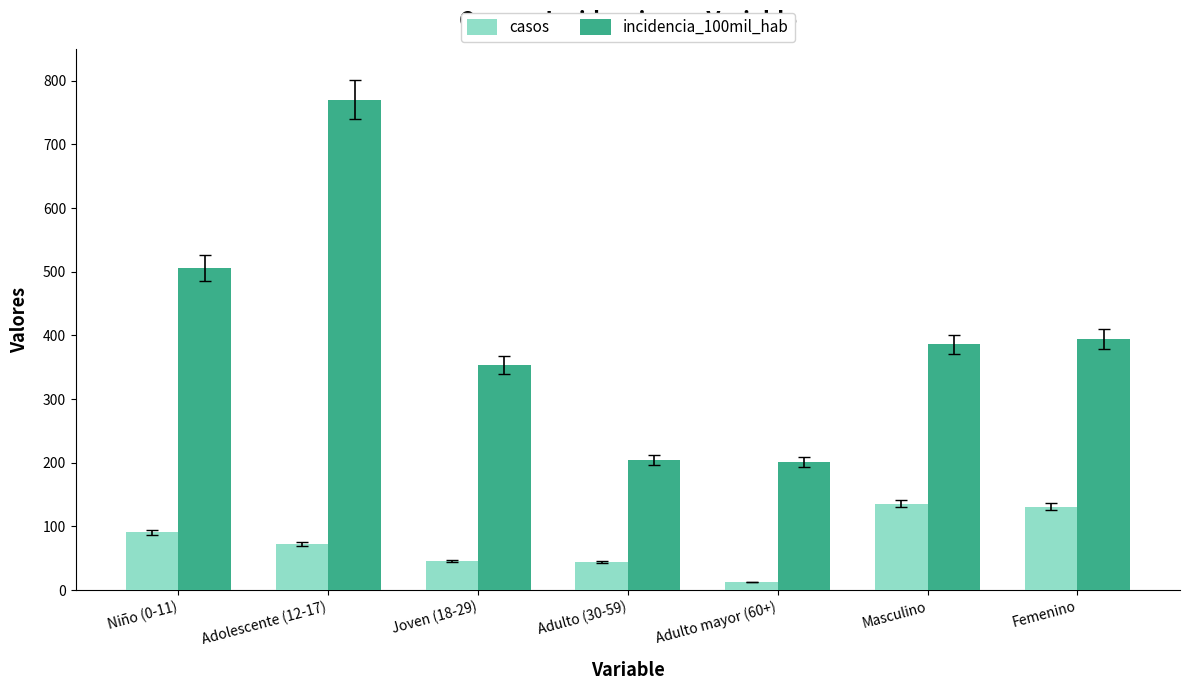

What is the lowest value of the incidencia_100mil_hab series?

200.8